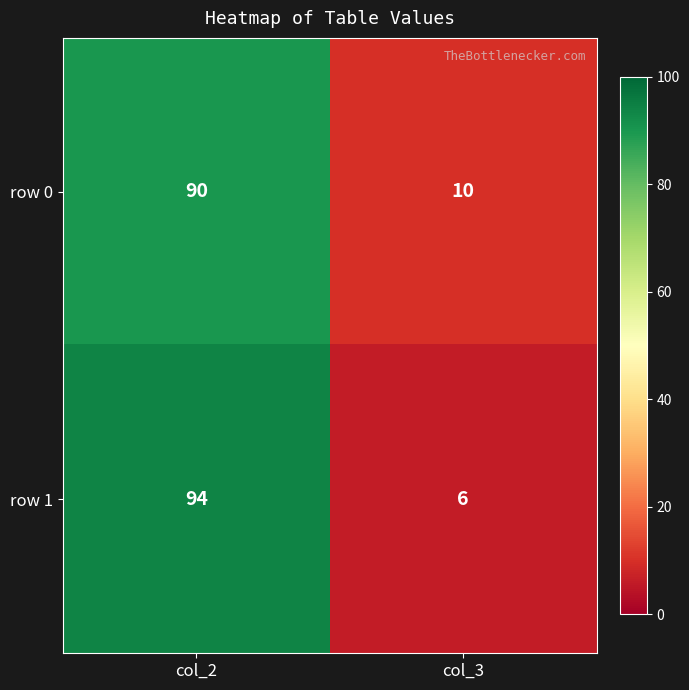

Is it true that row 0 equals 10 at col_3?

True